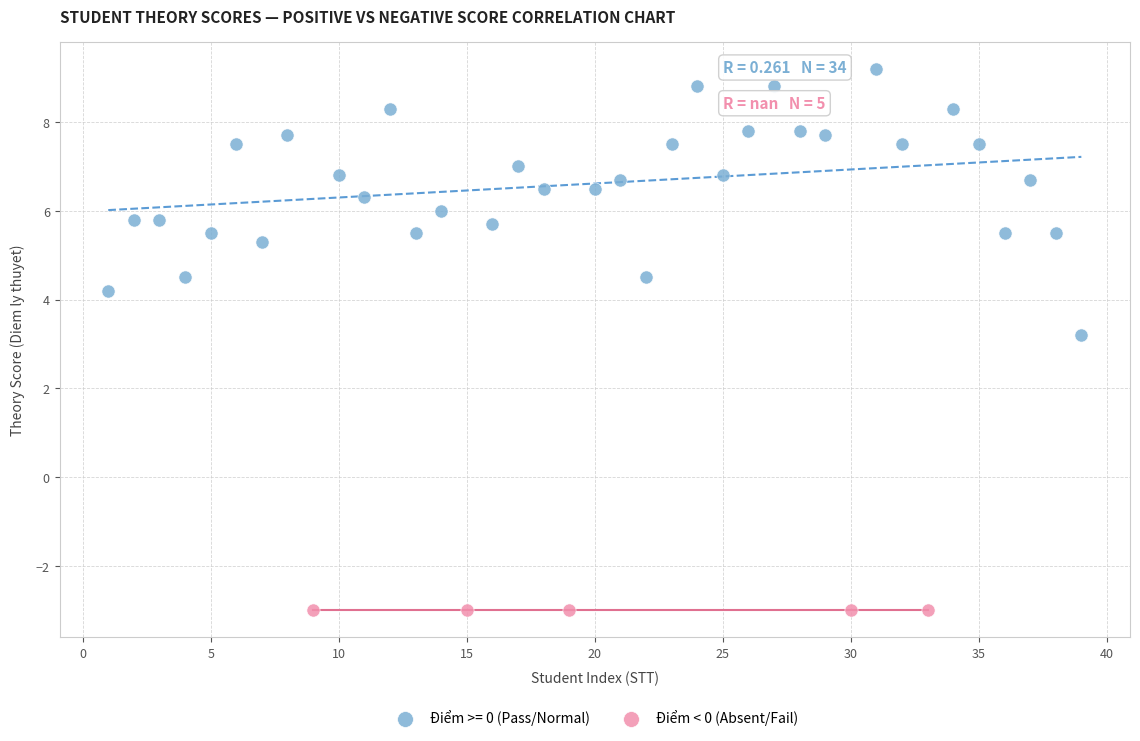

Which series reaches the minimum Y coordinate?

Điểm < 0 (Absent/Fail)